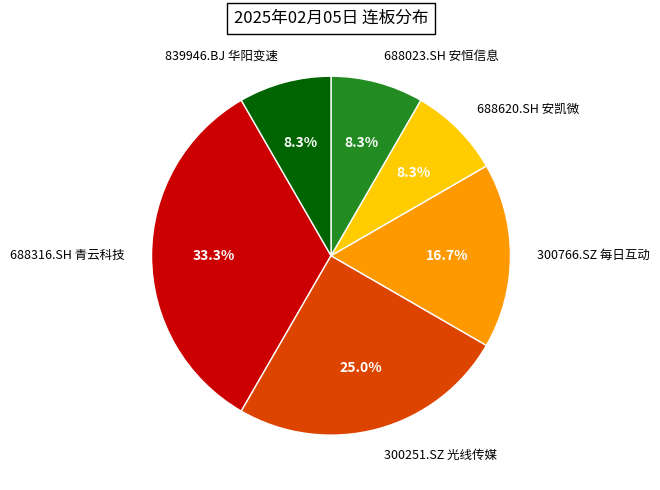

To the nearest percent, what is the difference between the largest and smallest slice percentages?

25%